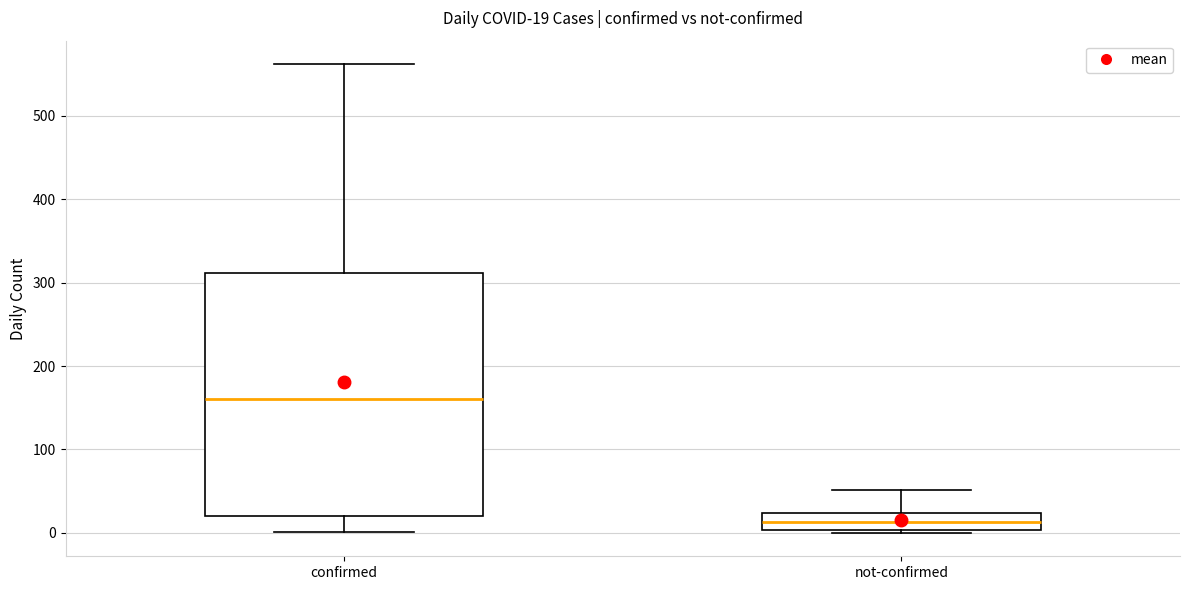

Which box's median line is the highest?

confirmed